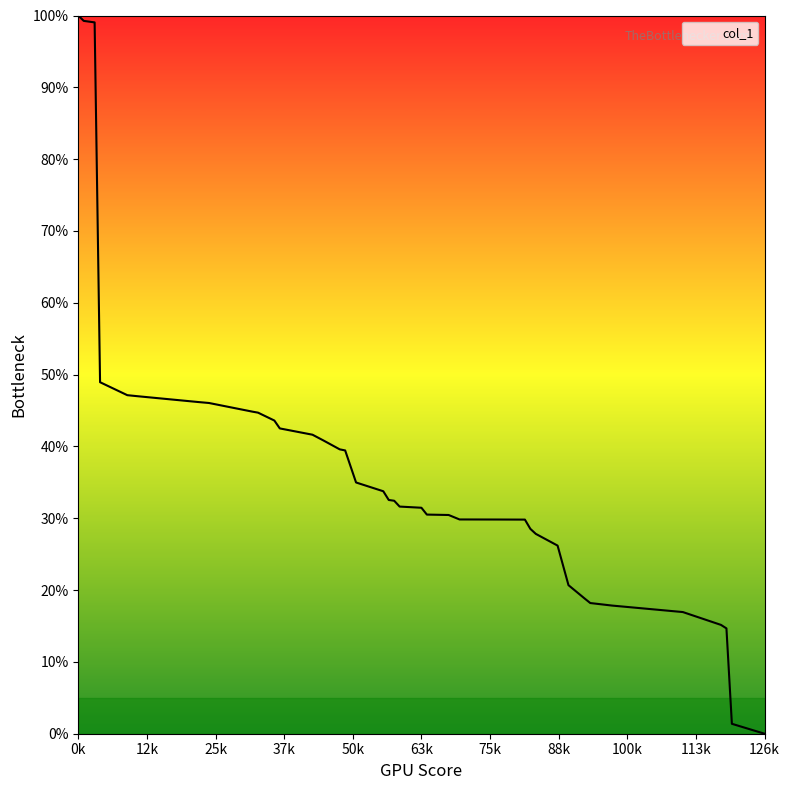

How many lines are shown in the chart?

1